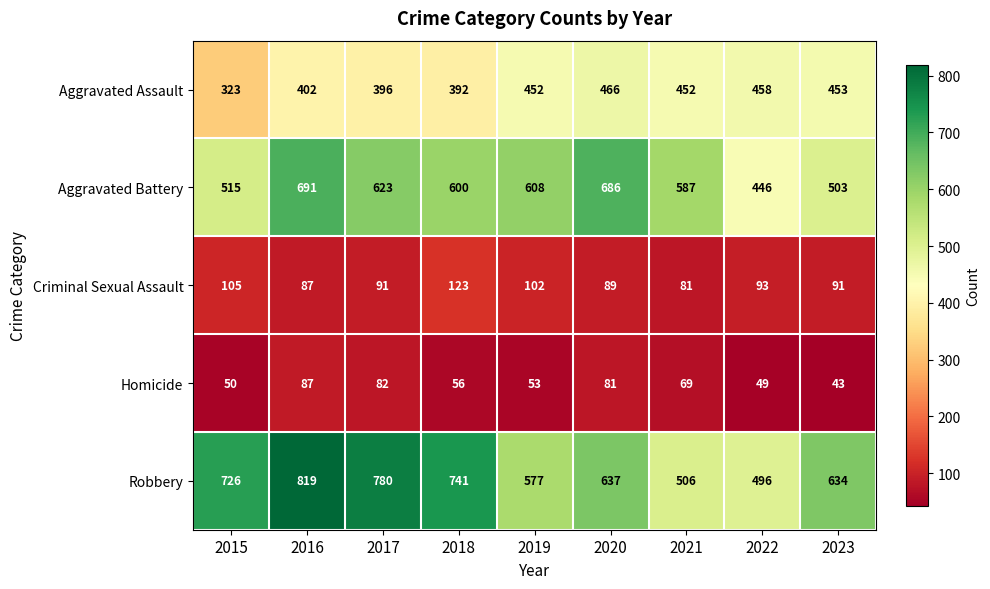

Which category has the highest value across all series?

2016